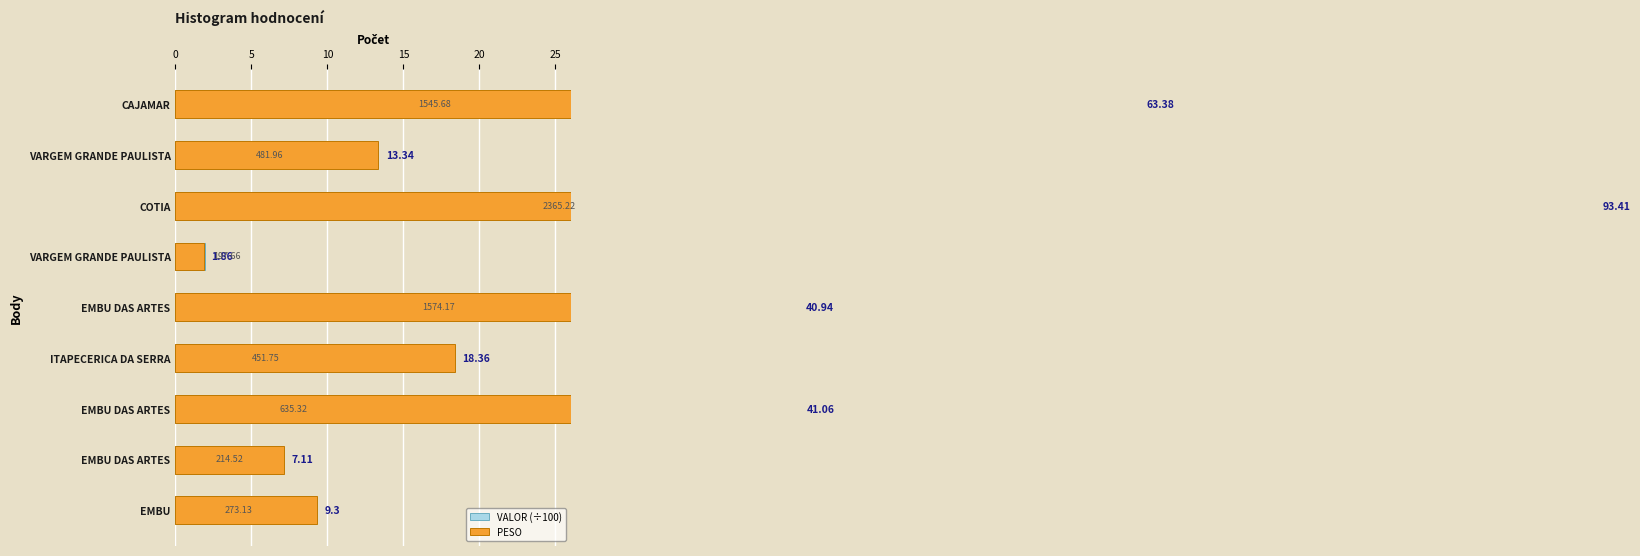

What are all the series names shown in the legend?

VALOR (÷100), PESO